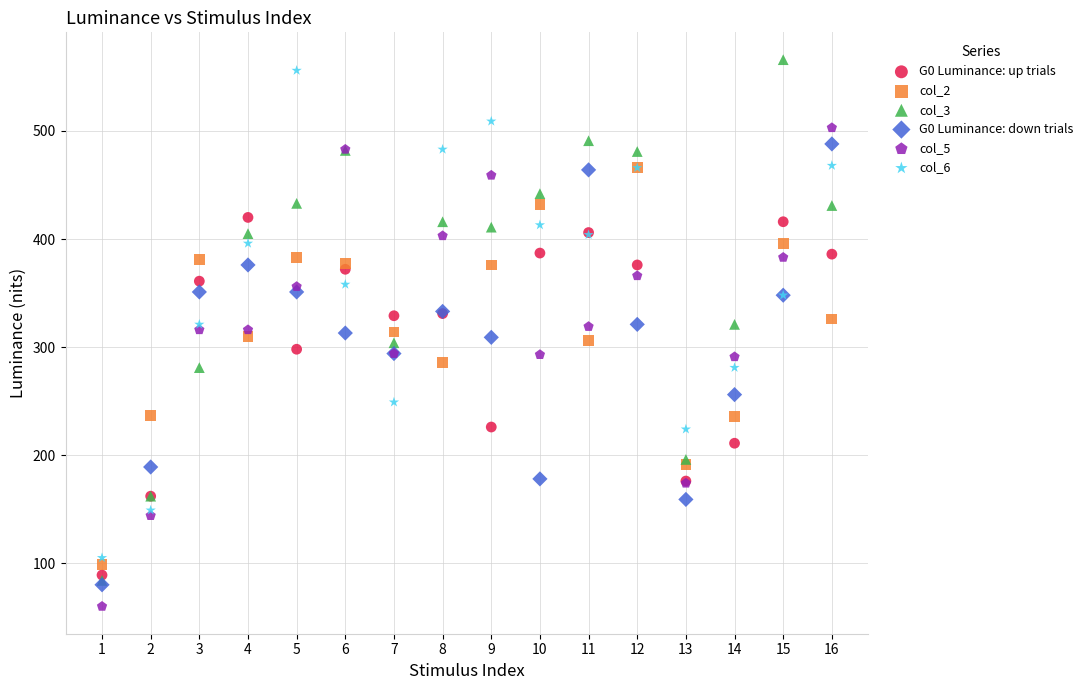

Which series contains the highest Y value?

col_3